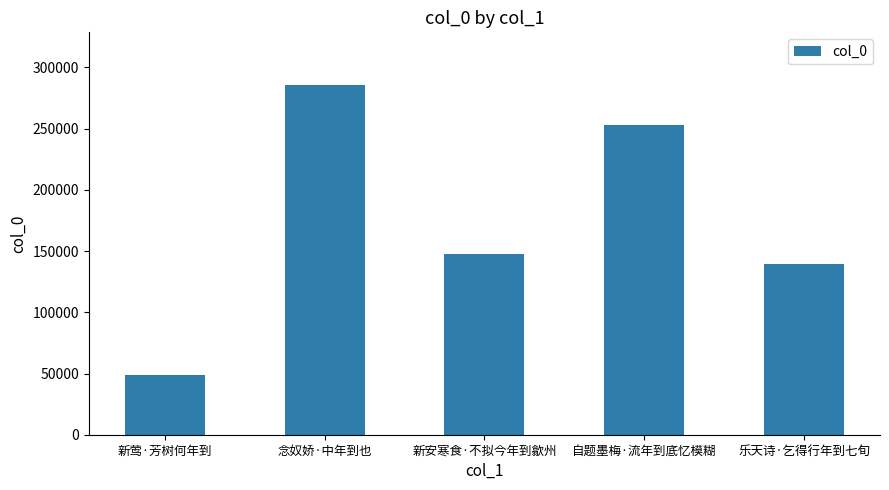

What is the greatest value displayed?

285799